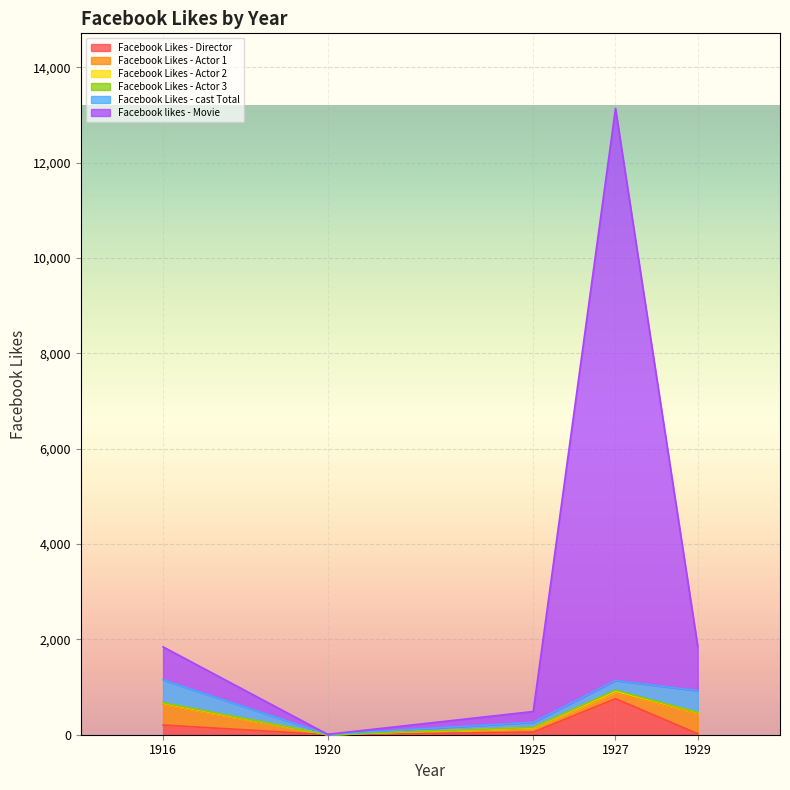

What is the sum of the Facebook Likes - Actor 3 values at 1927 and 1925?

24